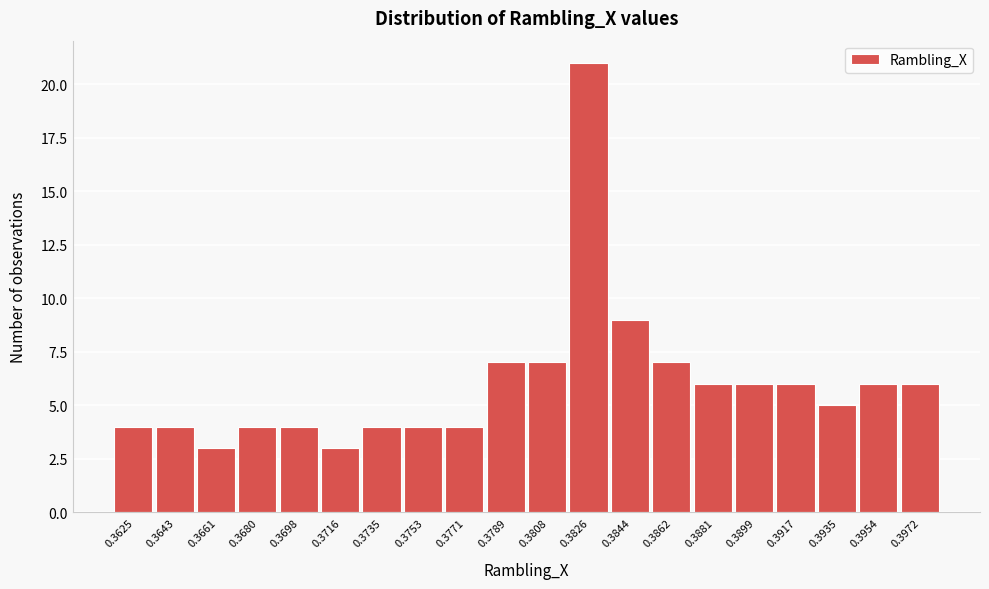

Reading left to right, extract all data points from this chart.

4	4	3	4	4	3	4	4	4	7	7	21	9	7	6	6	6	5	6	6